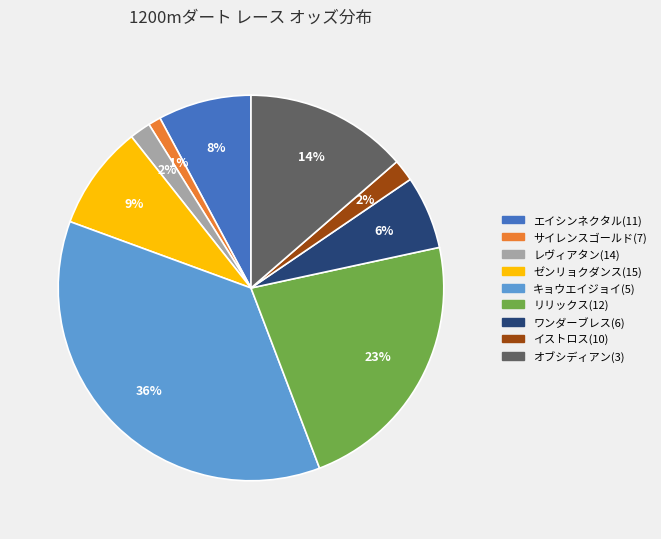

Count the number of slices in the pie.

9